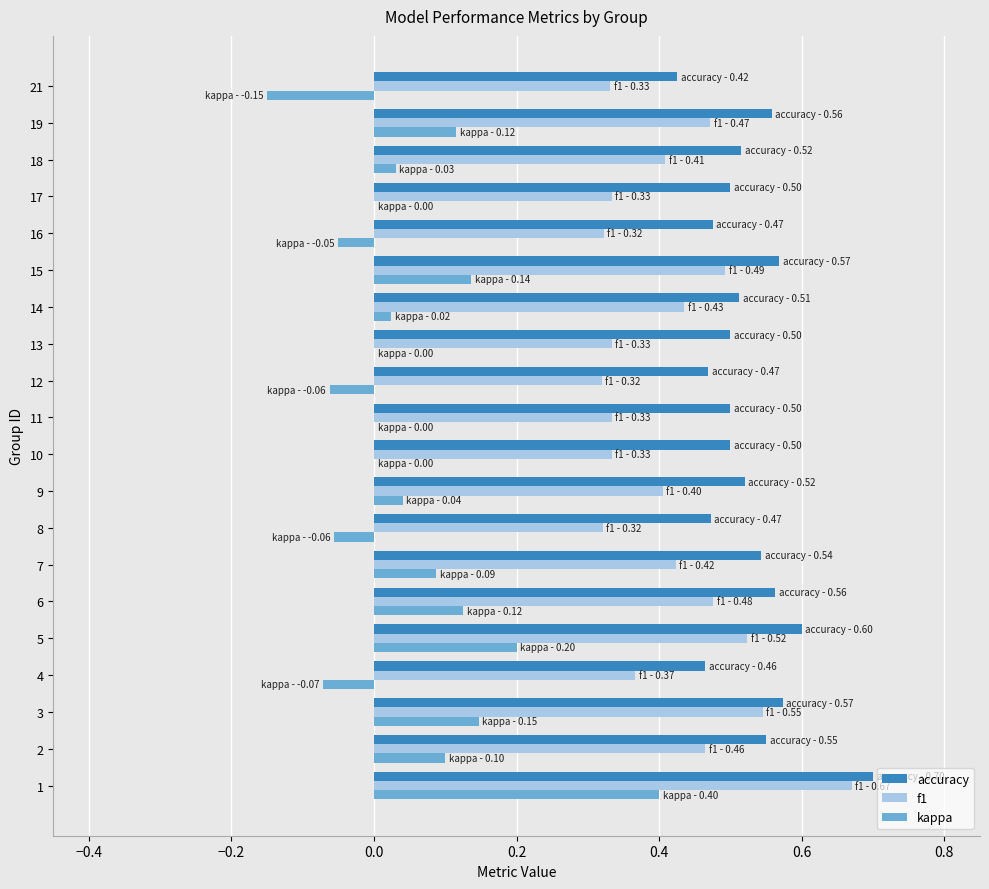

What is the sum of all kappa values?

1.0